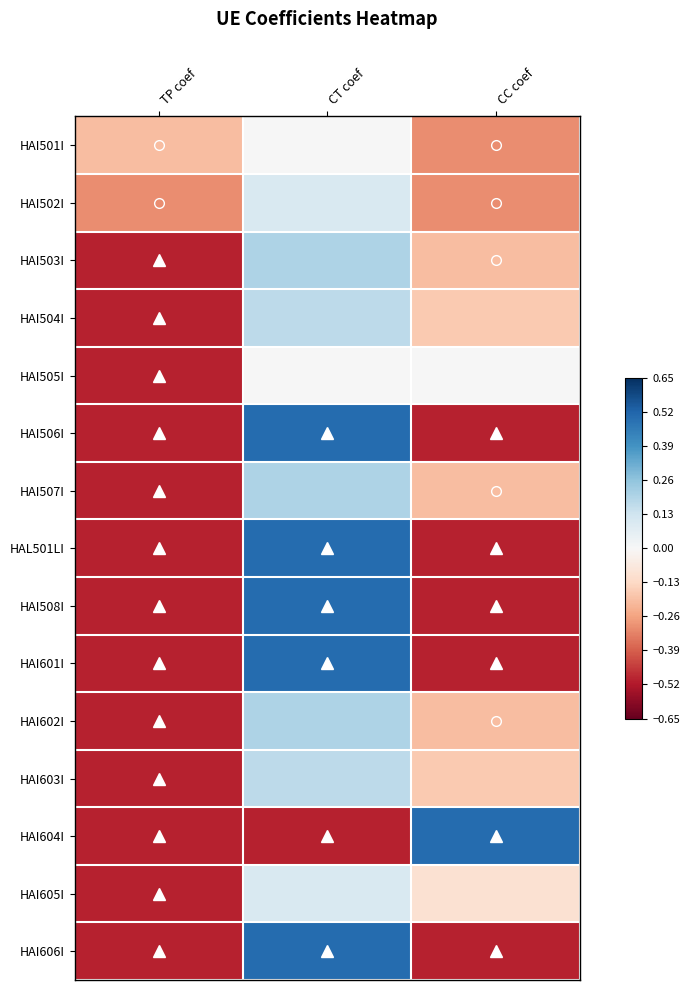

What is the total value across all series at CC coef?

-3.6